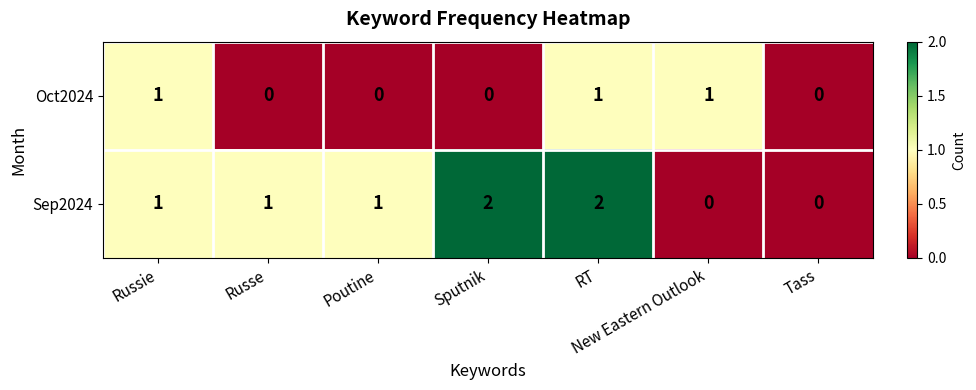

How many Sep2024 values are between 0 and 2?

7